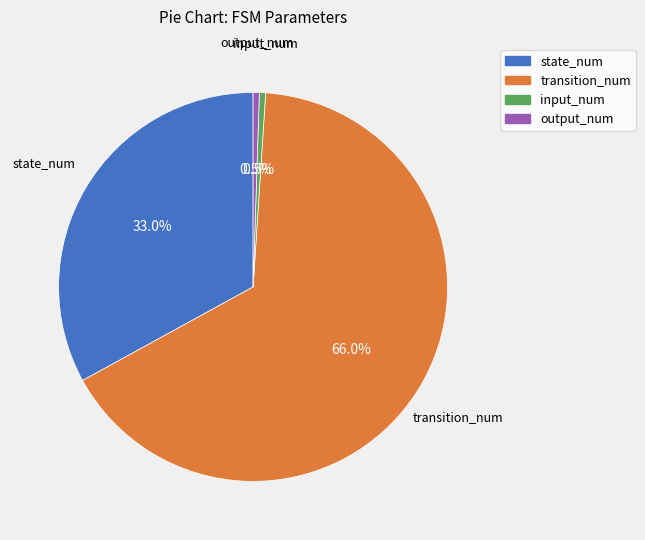

What percentage is NOT represented by input_num?

99.5%